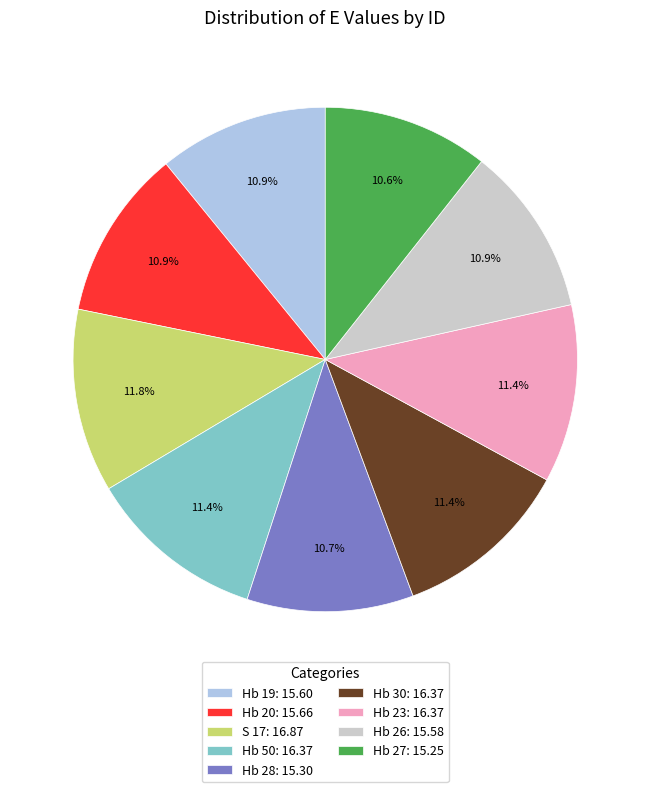

How much of the chart is everything except Hb 20?

89.1%